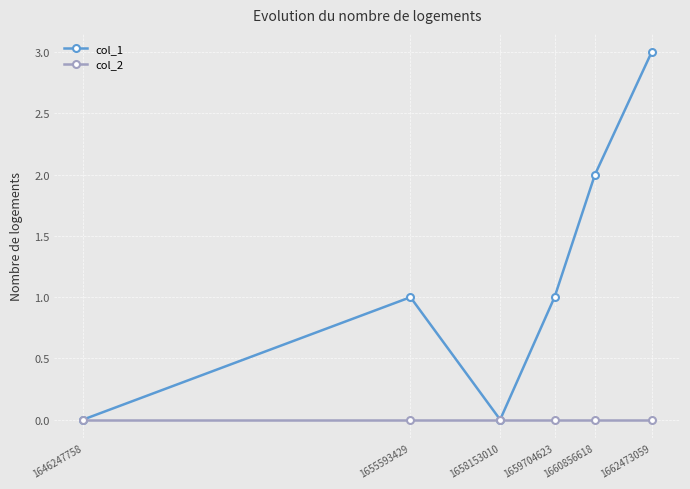

Which series has the largest total across all categories?

col_1